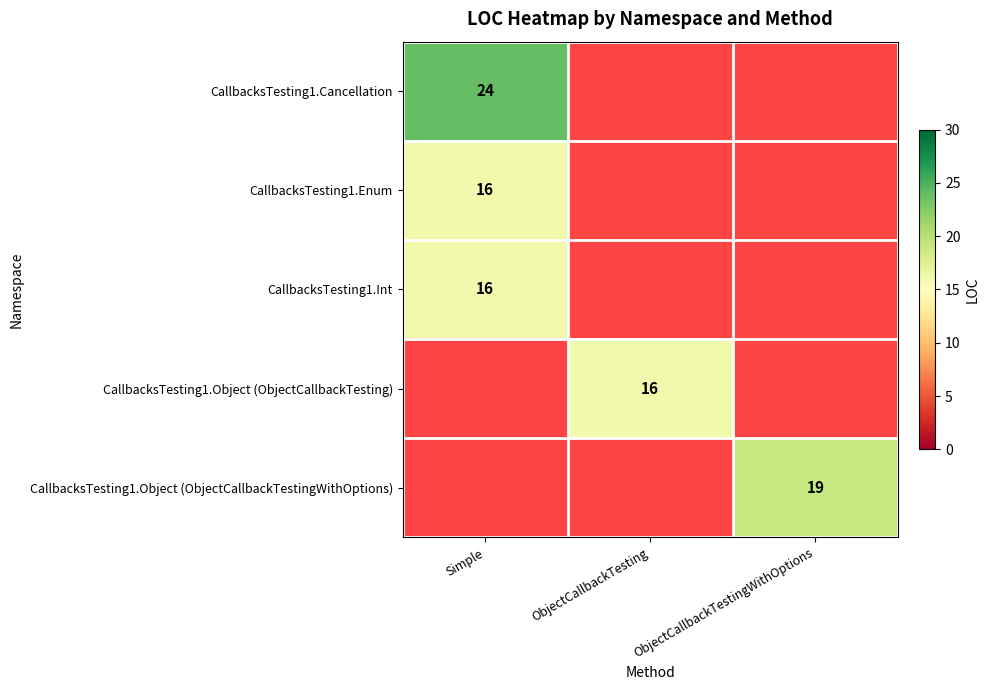

The CallbacksTesting1.Enum series shows 16 at Simple. True or false?

True